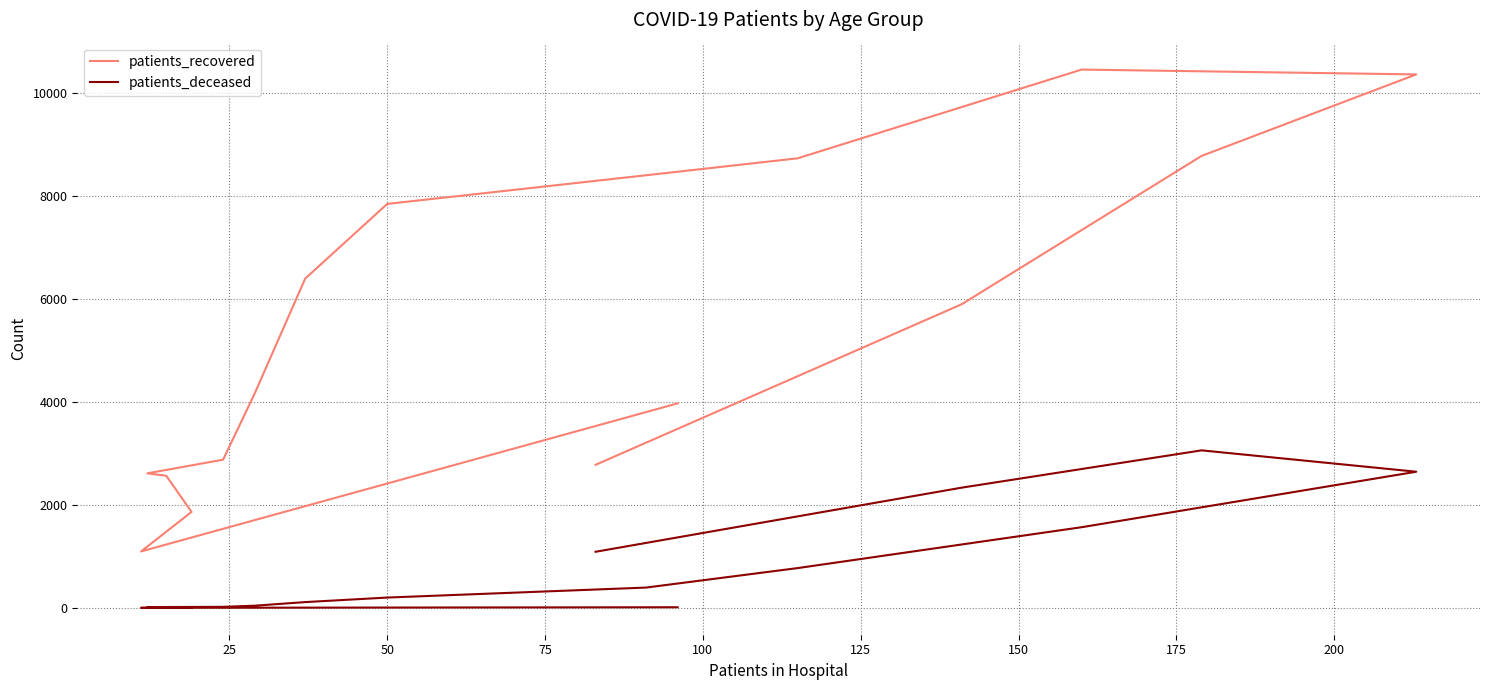

What are all the series names shown in the legend?

patients_recovered, patients_deceased